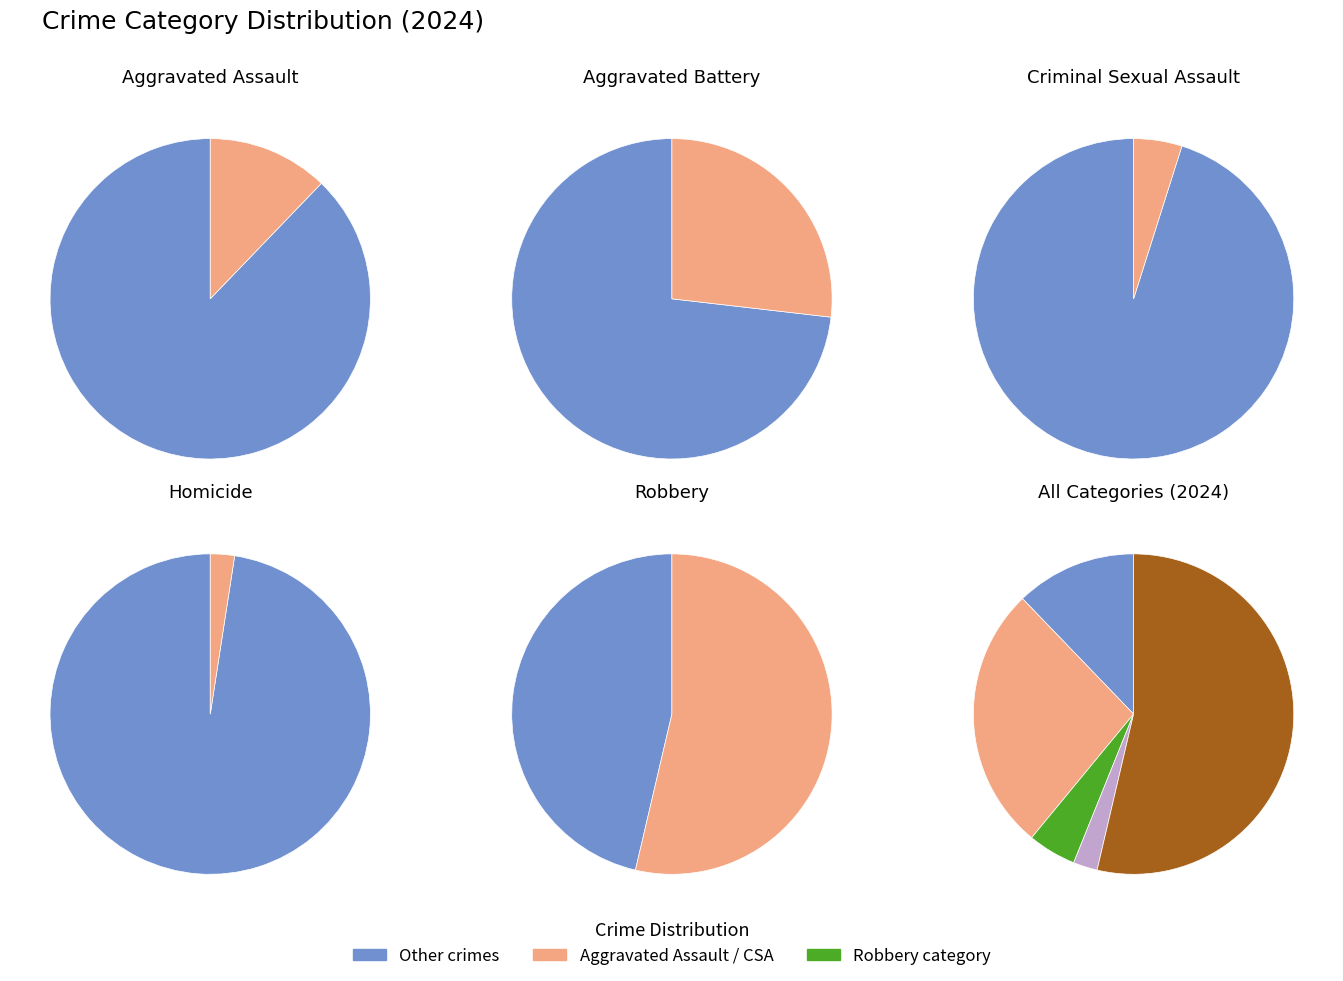

Combined, do Robbery and Aggravated Assault account for over 50%?

Yes